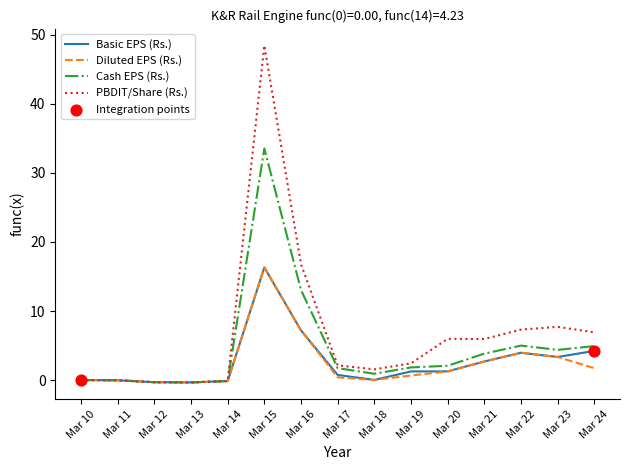

At which category is the sum across all series the highest?

Mar 15